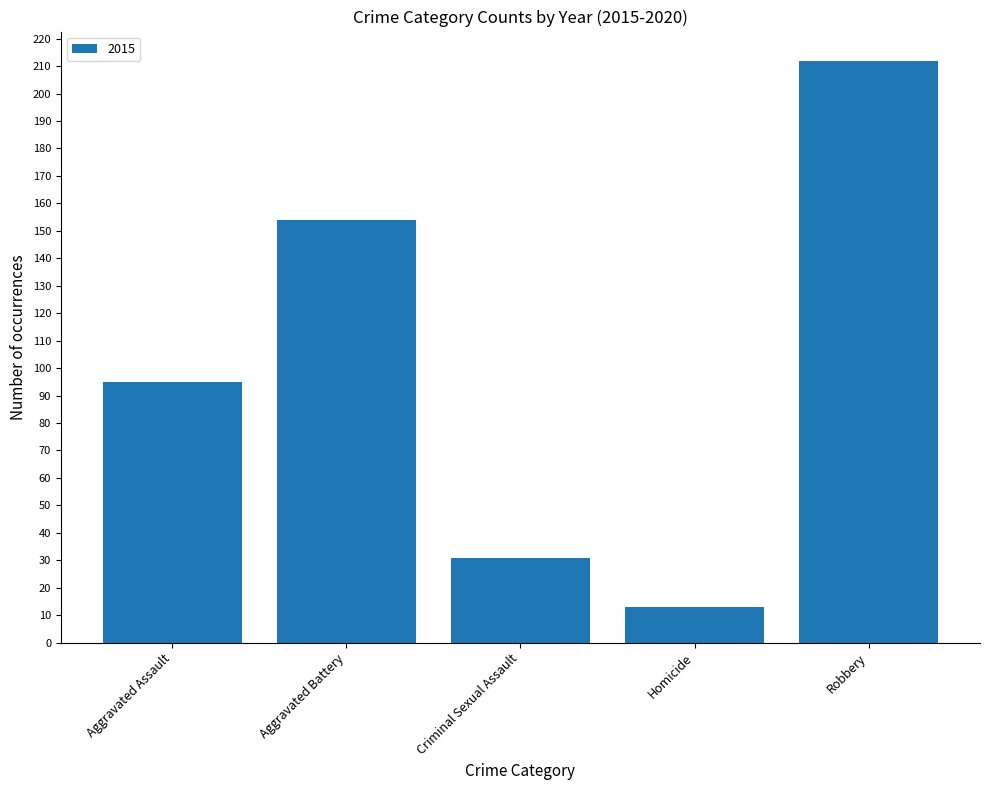

True or false: the data shows 22 at Homicide.

False